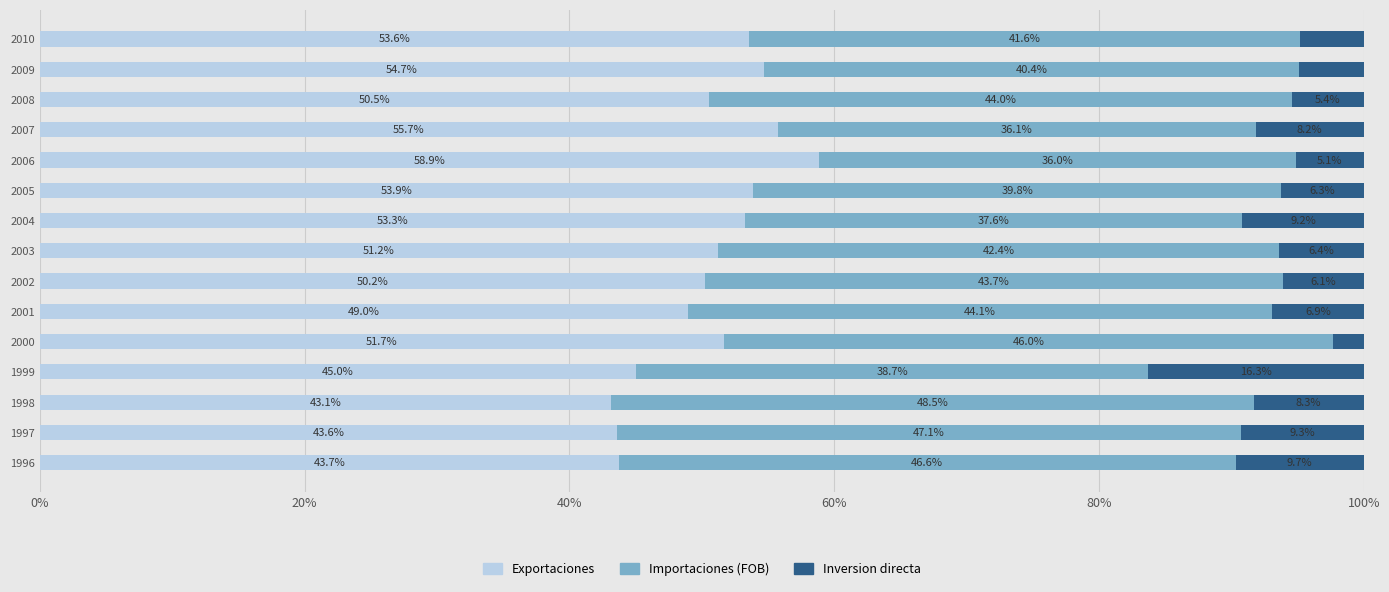

What is the sum of the Exportaciones values at 1998 and 2001?

92.1